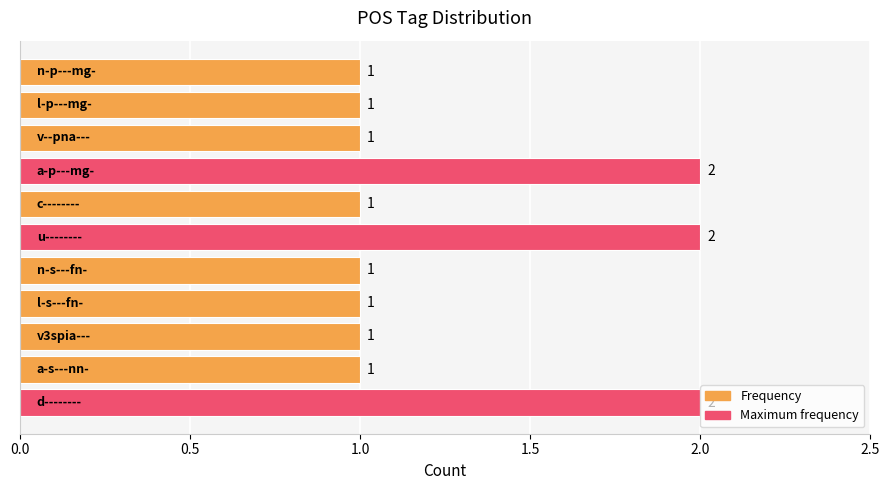

Reading top to bottom, list all the values displayed in this chart.

1	1	1	2	1	2	1	1	1	1	2